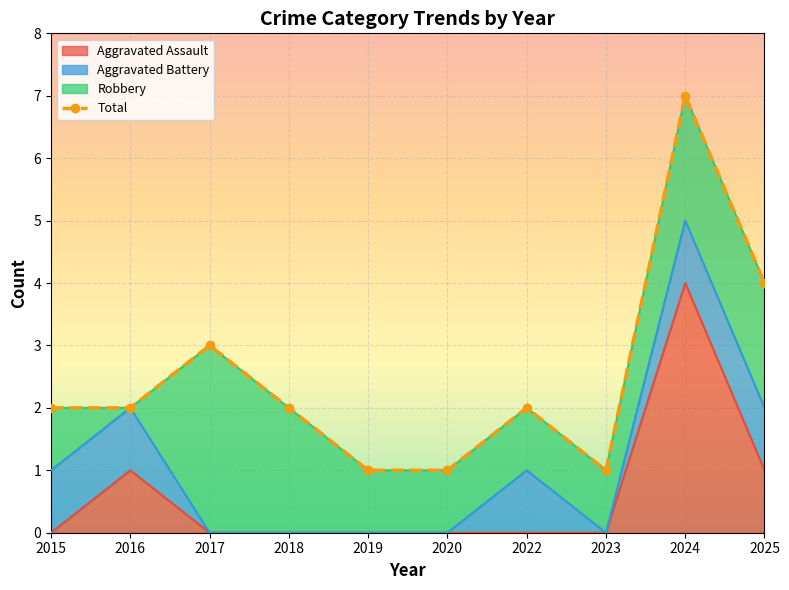

Where does the data first go above 2?

2017